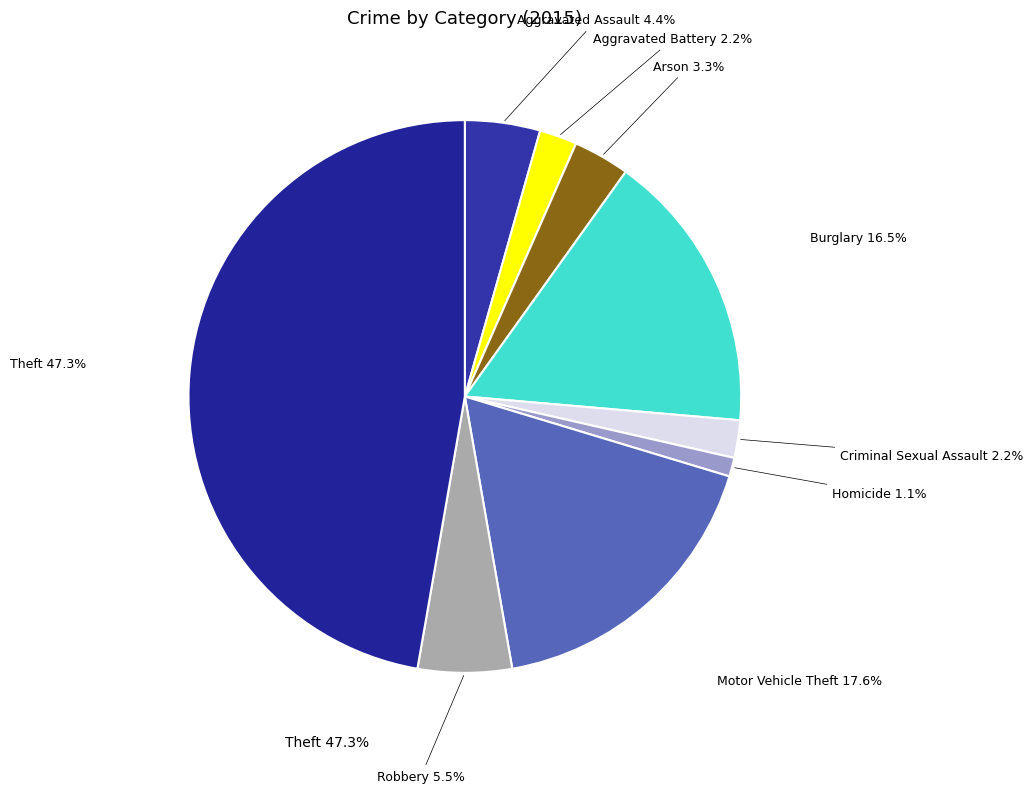

Rank the categories by value from lowest to highest.

Homicide, Aggravated Battery, Criminal Sexual Assault, Arson, Aggravated Assault, Robbery, Burglary, Motor Vehicle Theft, Theft